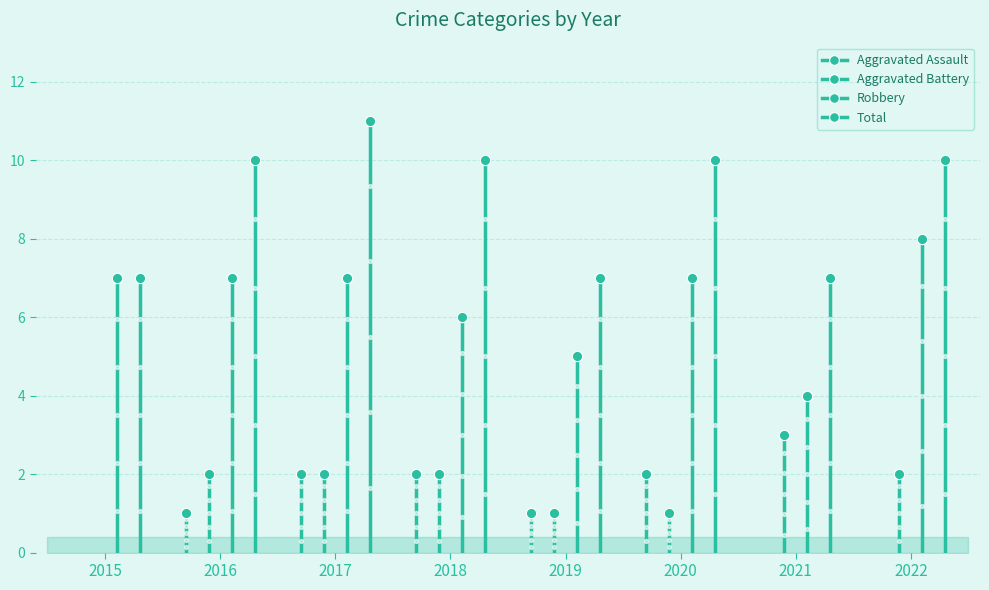

At how many categories does at least one series exceed 10?

1